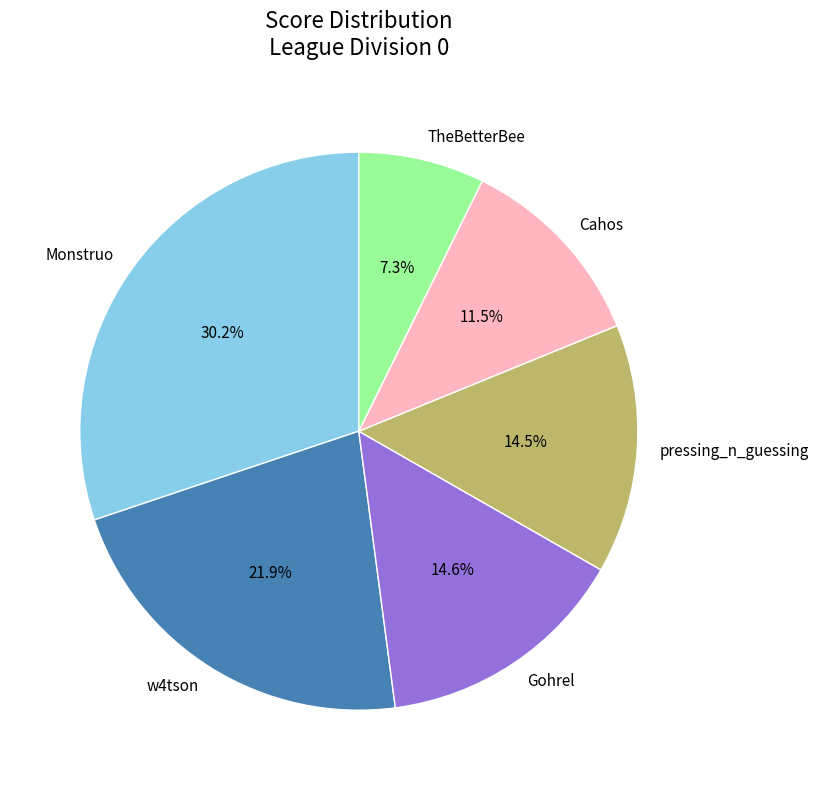

To the nearest percent, what percentage of the pie is Gohrel?

15%